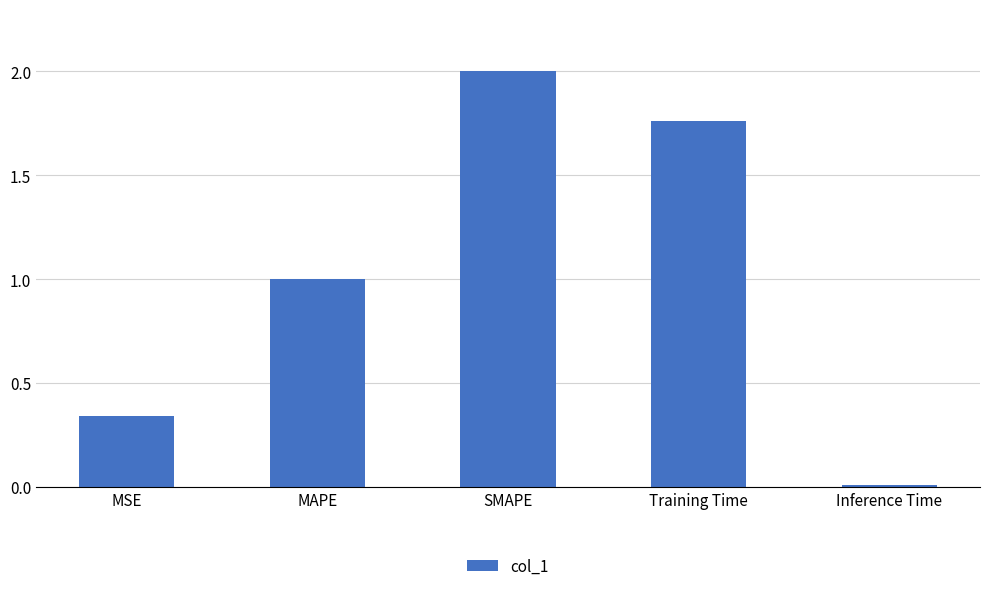

What is the change in value from MSE to Training Time?

+1.4